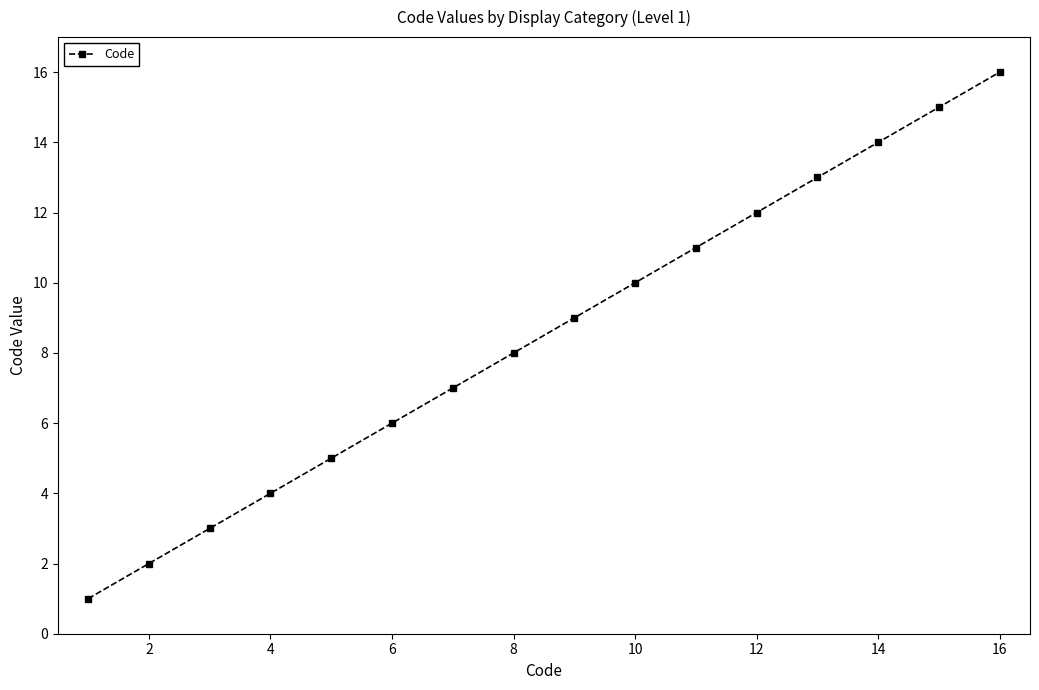

What is the maximum value shown in the chart?

16